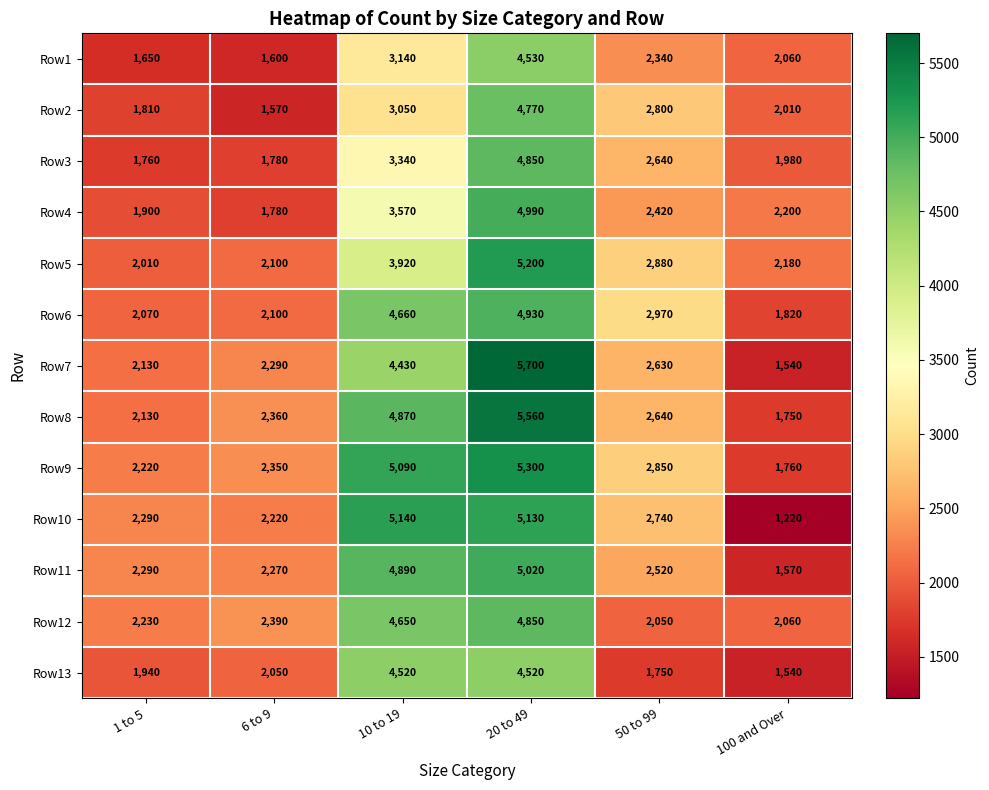

What is the average value of the Row13 series?

2720